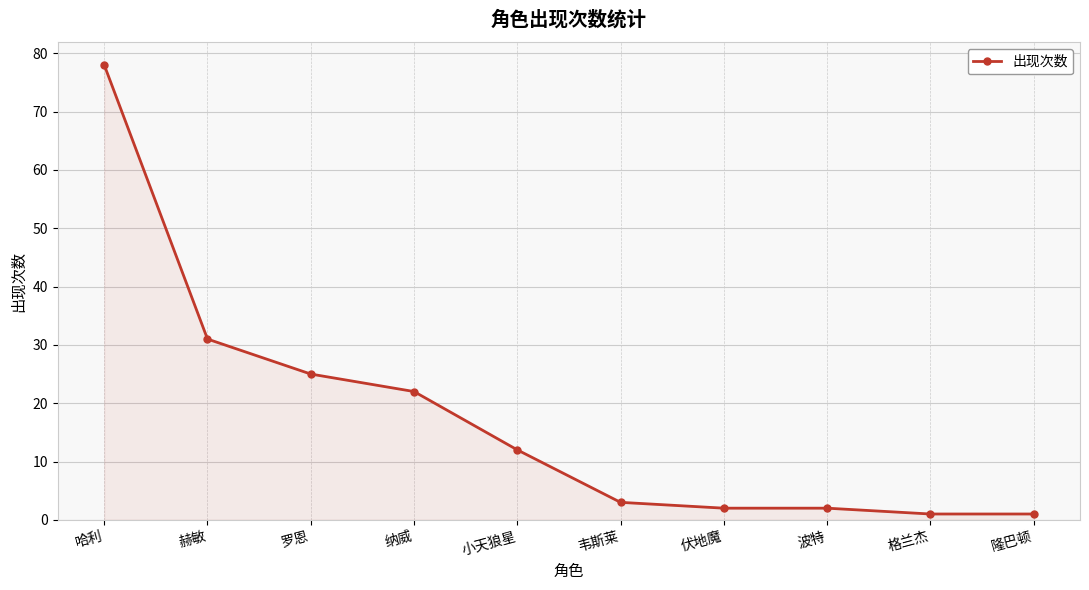

How many lines are shown in the chart?

1